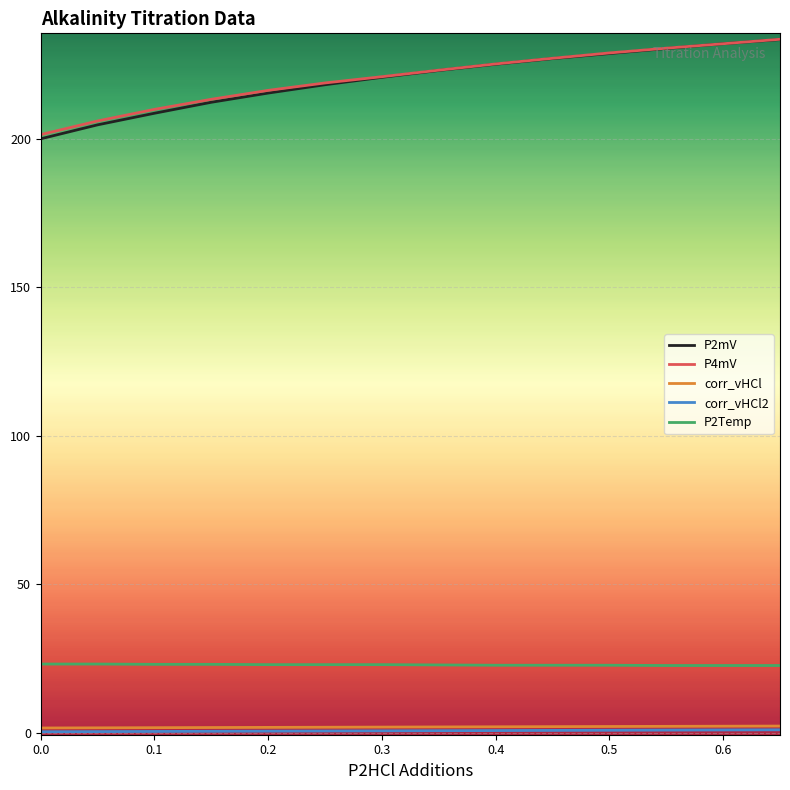

Which series has the largest range (max minus min)?

P2mV